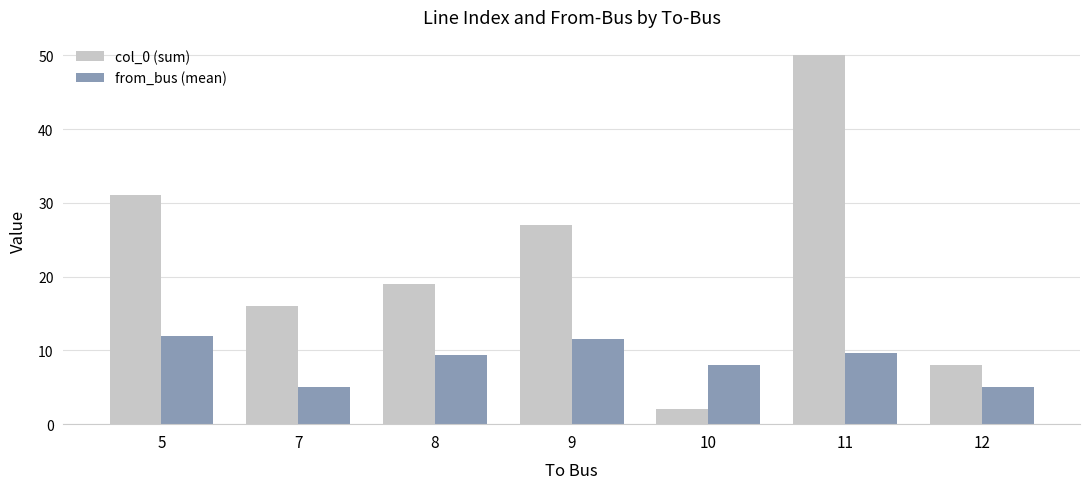

How many data points does each series have?

7